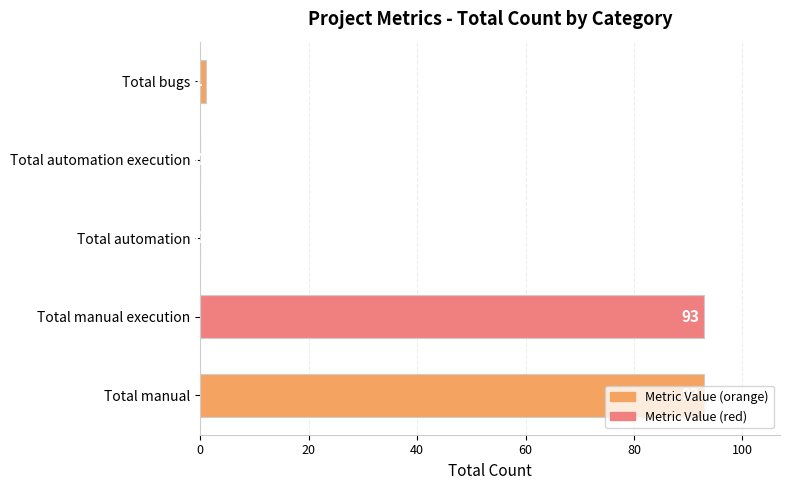

The chart shows a value of 23 at Total manual execution. True or false?

False